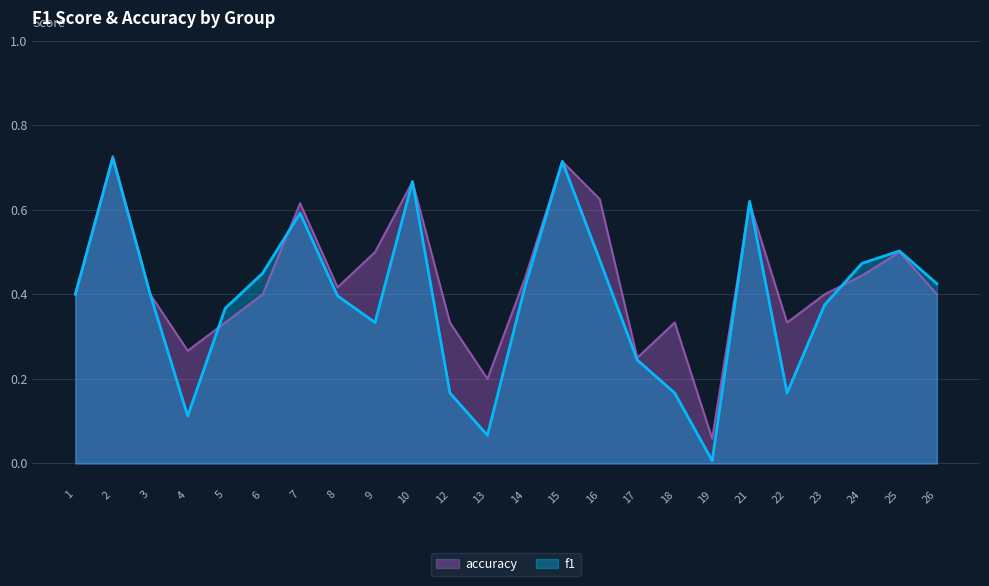

The f1 series shows 0.2 at 10. True or false?

False